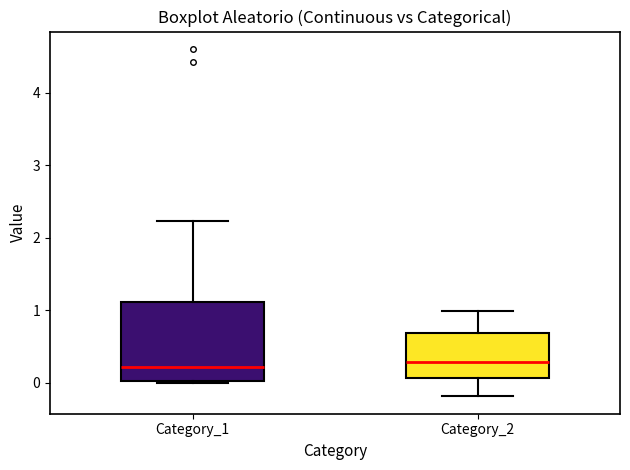

Reading left to right, transcribe this box plot: for each box, give where its median line is, the range the box spans, and where its two whiskers end, as read against the y-axis. The values are not printed on the chart, so give them approximately, as read against the axis.

Category_1: median 0.2, box 0.0 to 1.1, whiskers 0.0 to 2.2
Category_2: median 0.3, box 0.1 to 0.7, whiskers -0.2 to 1.0